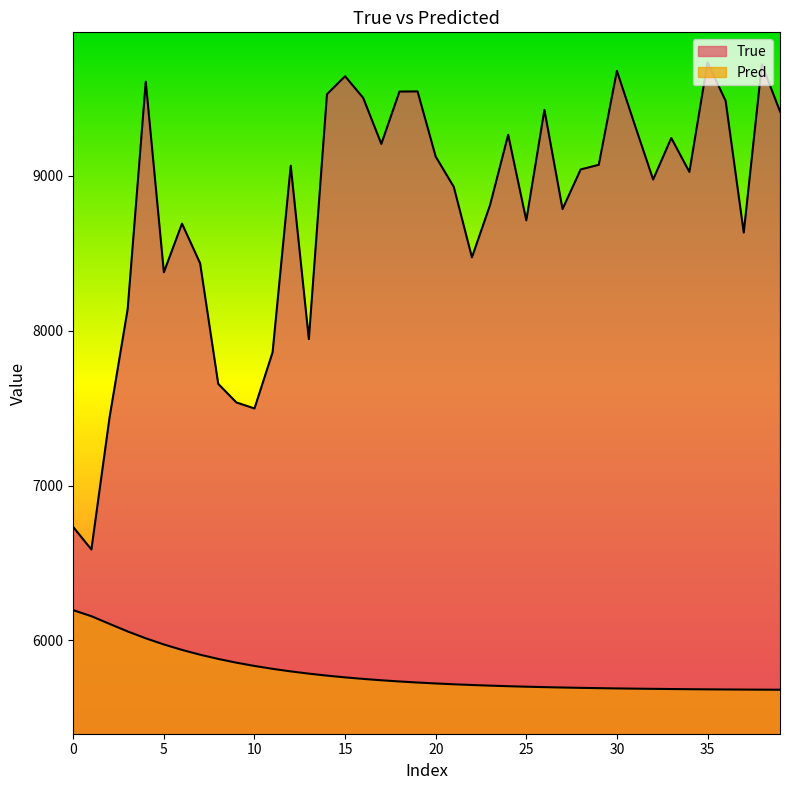

Is it true that Pred equals 5685.8 at 33?

True